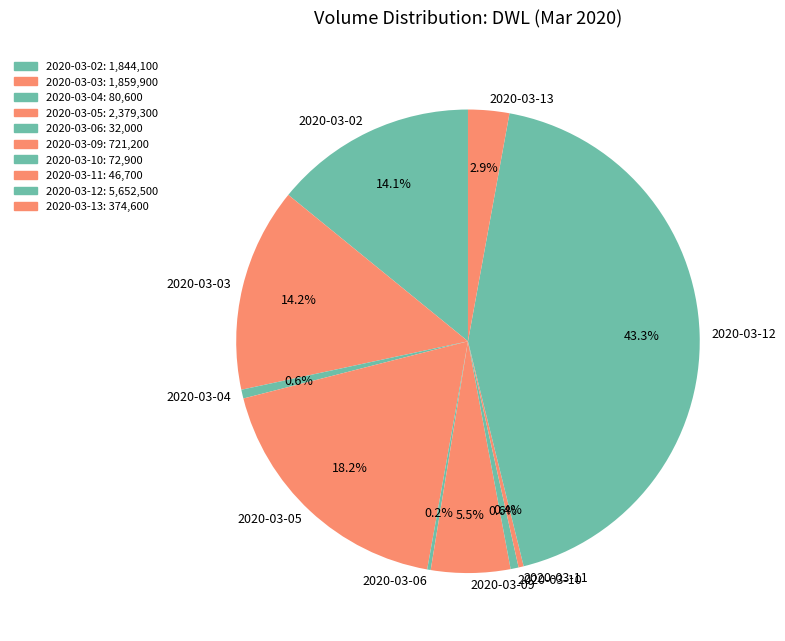

Which slice is the largest?

2020-03-12